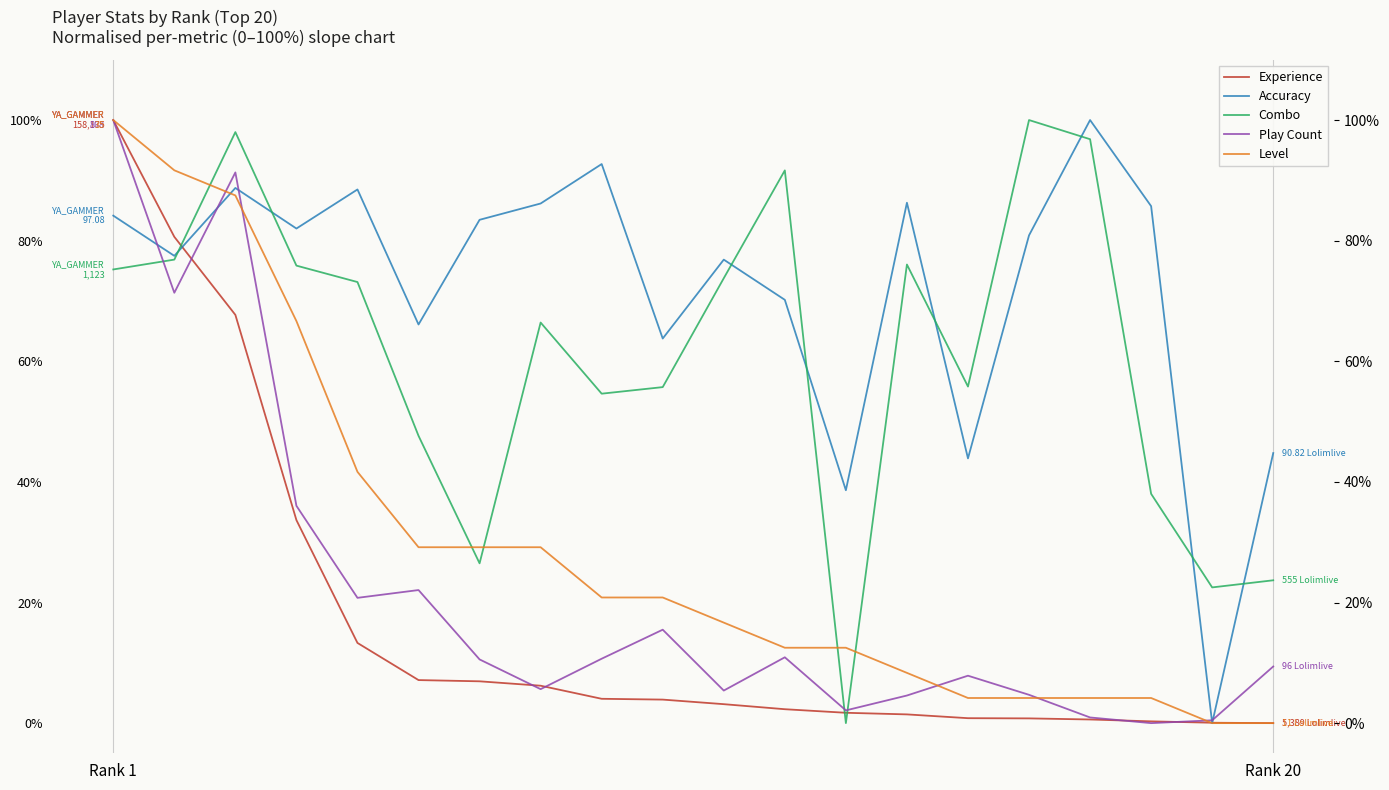

Is it true that Play Count equals 1.5 at 16?

False